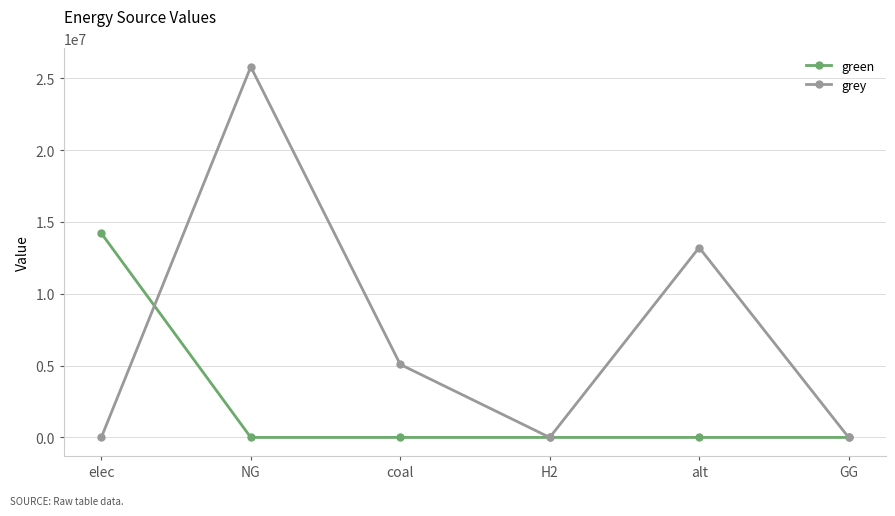

Is this an area chart (filled region under the line)?

No